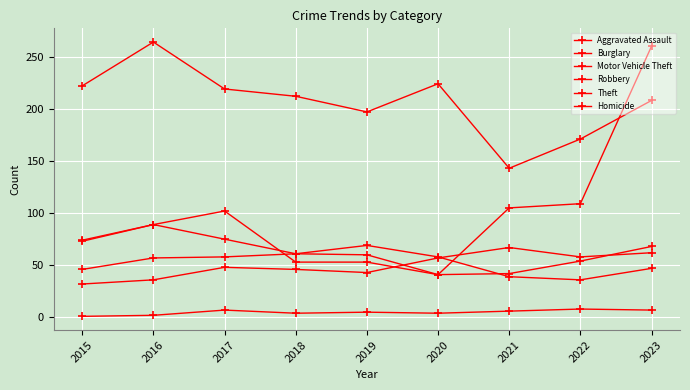

What is the sum of the Robbery values at 2021 and 2017?

144